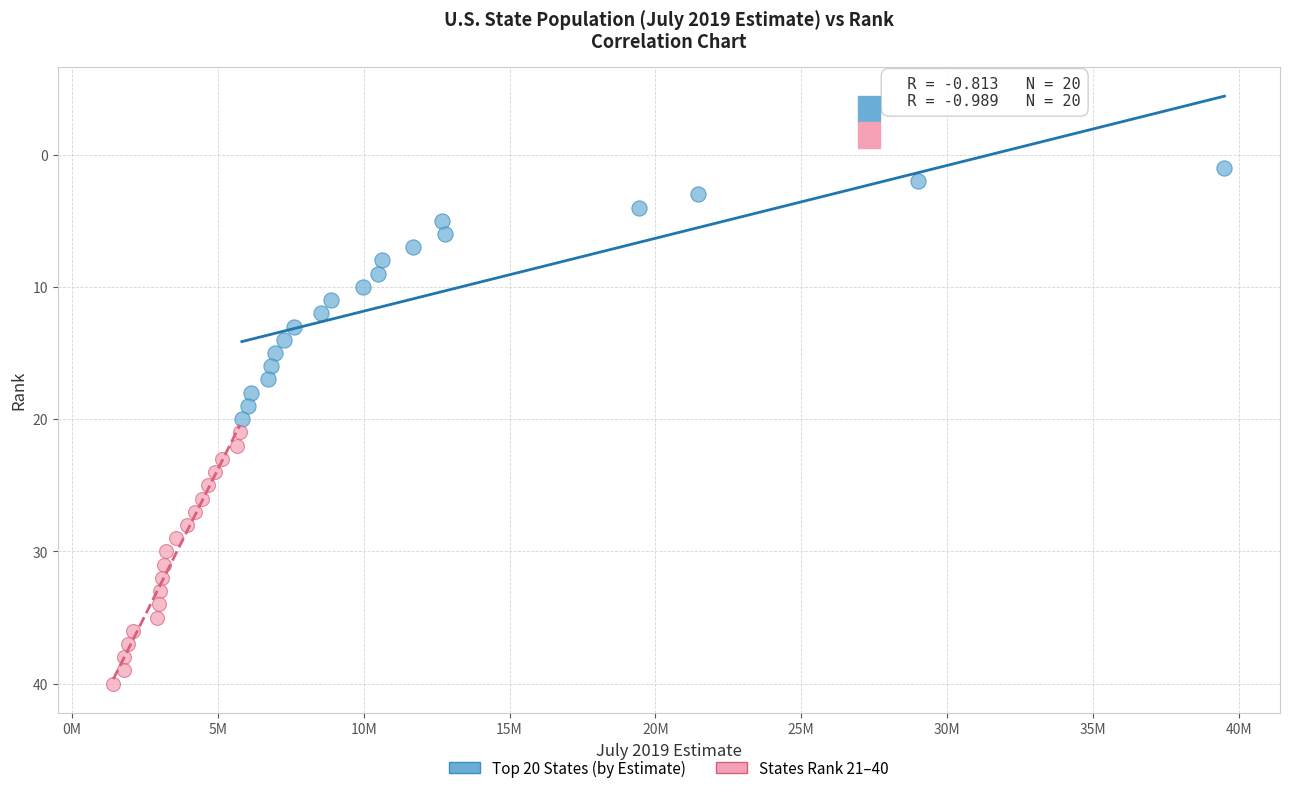

What are all the series names shown in the legend?

Top 20 States (by Estimate), States Rank 21–40